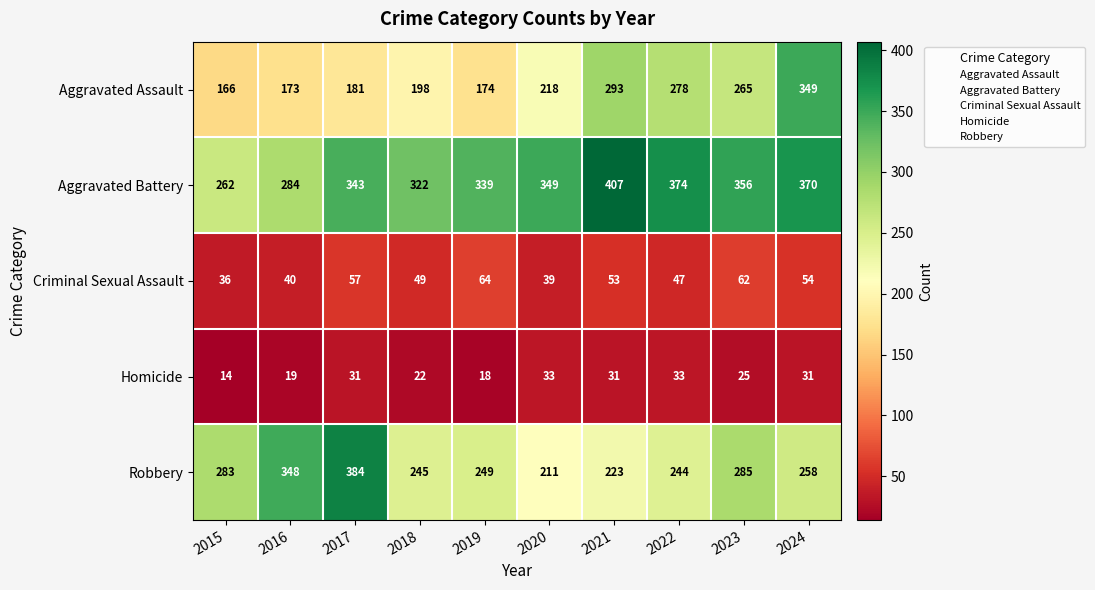

True or false: Aggravated Assault has a value of 296 at 2020.

False